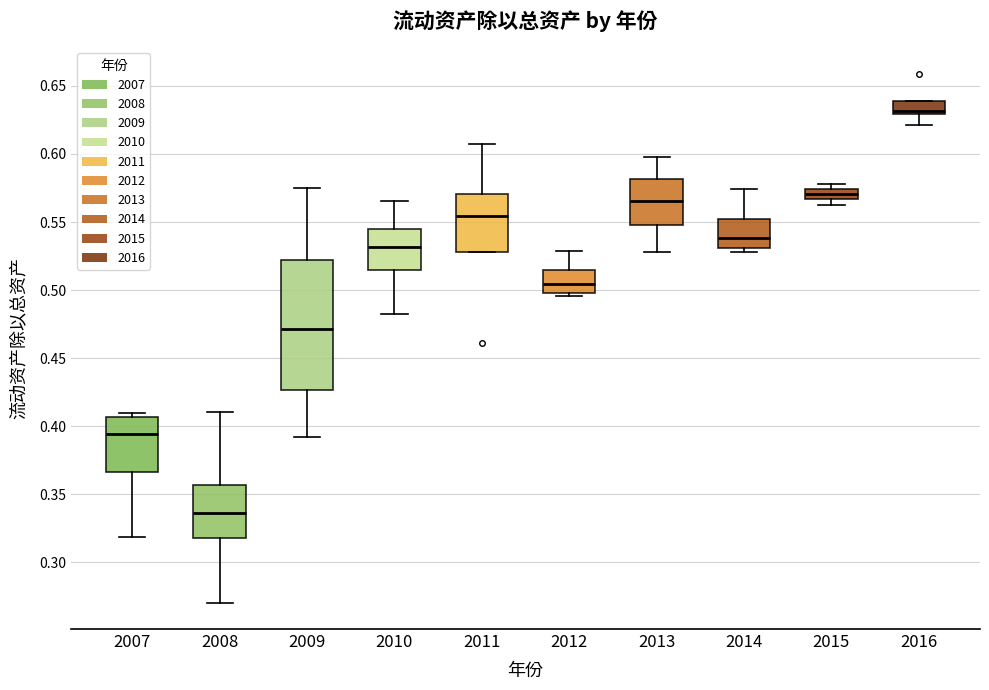

Which box has the lowest median line?

2008